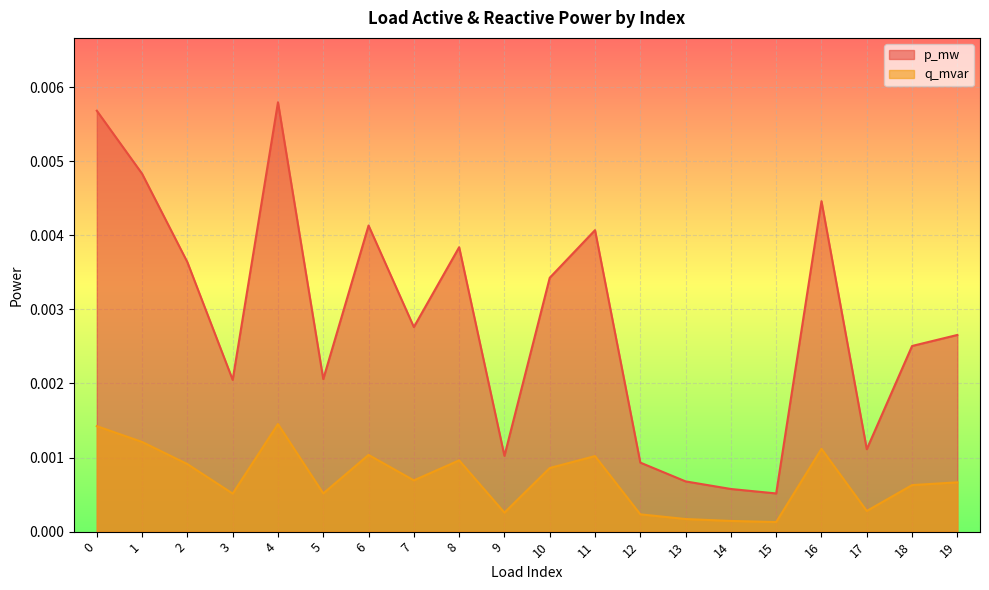

Which category has the lowest value in the p_mw series?

15